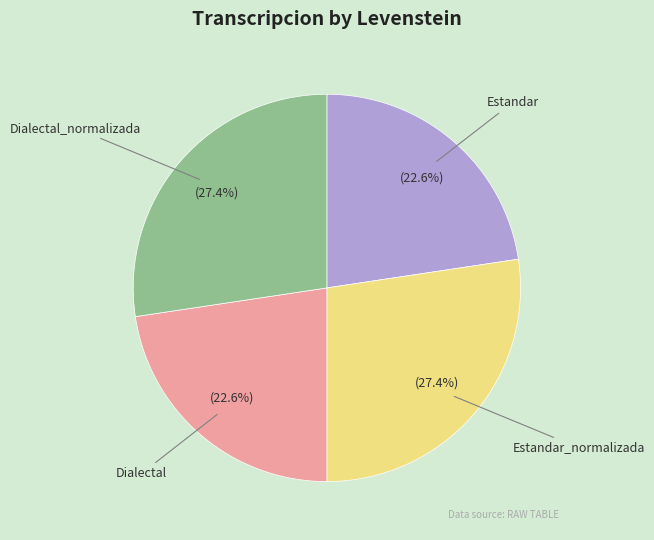

To the nearest percent, what is the difference between the largest and smallest slice percentages?

5%